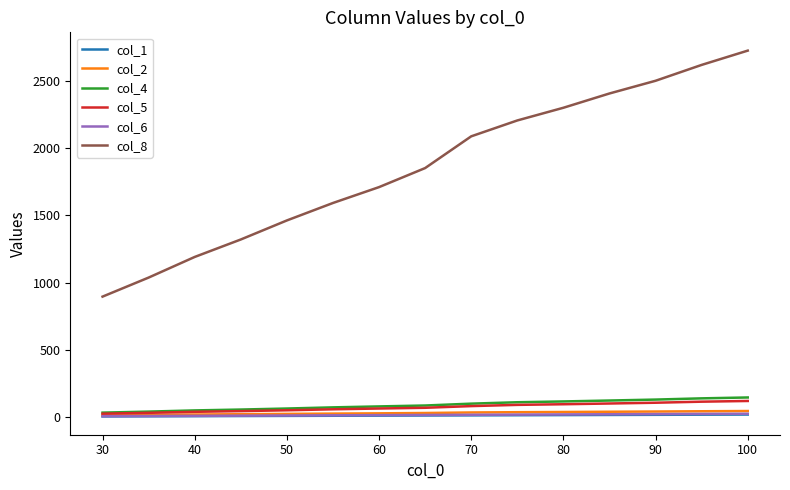

Which series has the largest range (max minus min)?

col_8